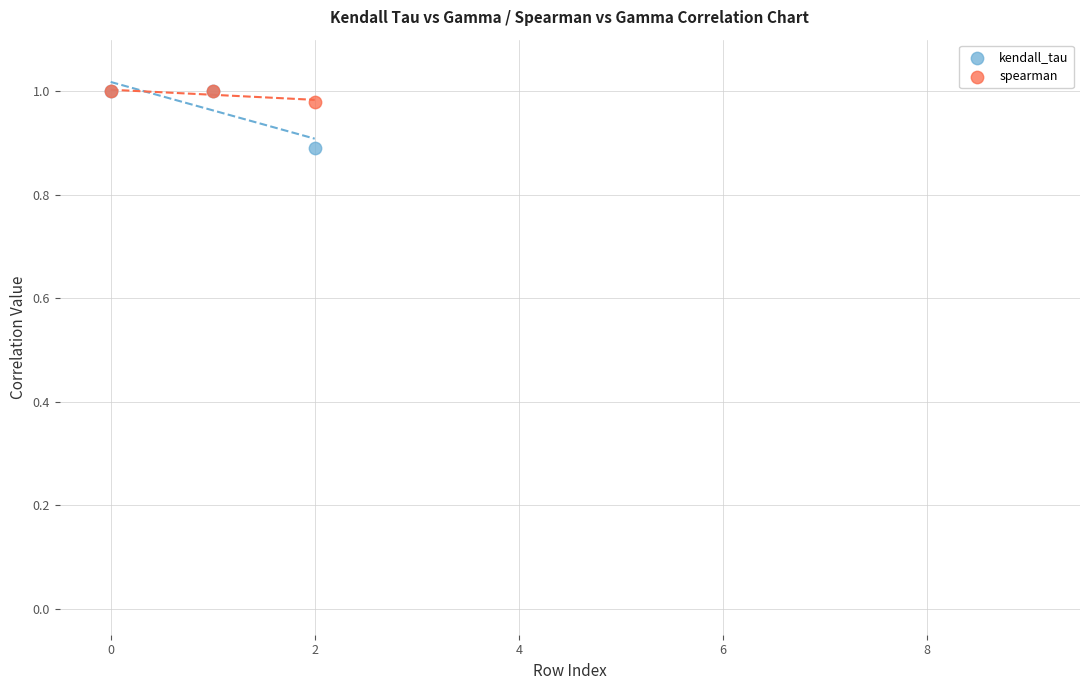

In the kendall_tau series, what Y value is closest to 0?

0.9